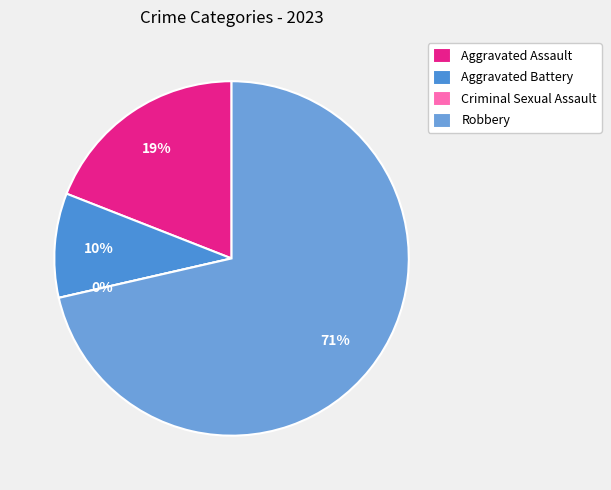

Does Robbery represent more than half of the total?

Yes